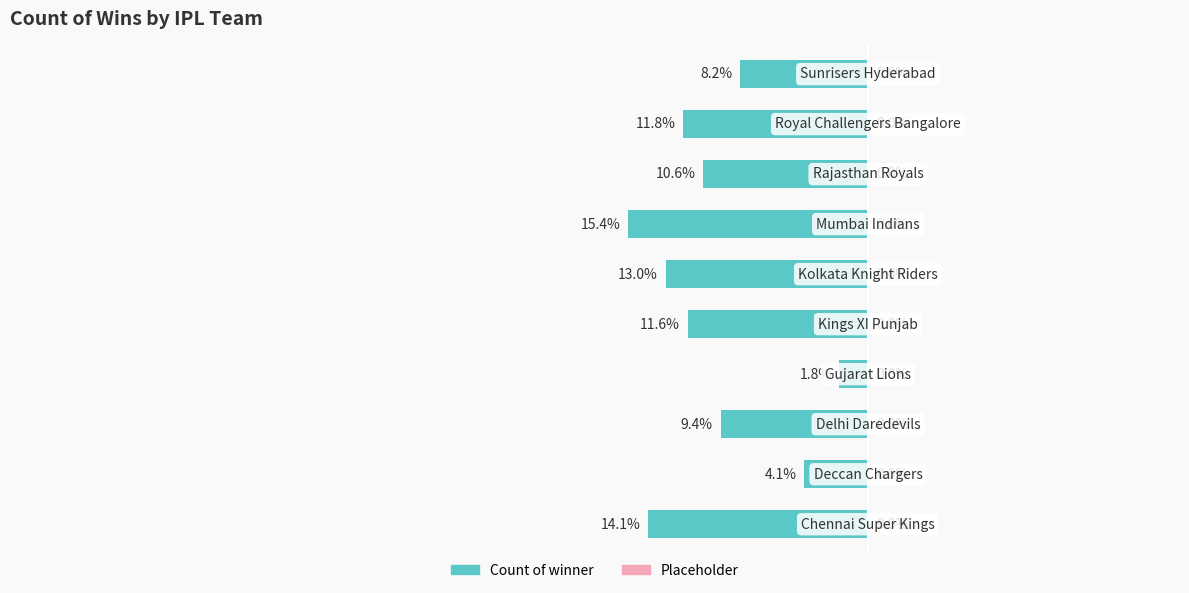

Where does the data first go above -10?

1